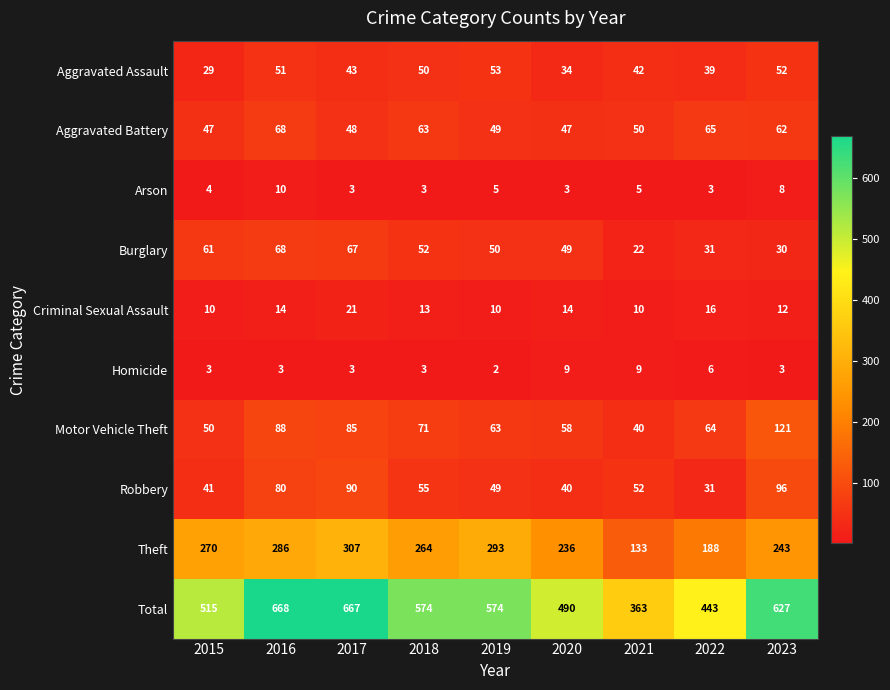

Is it true that Arson equals 5 at 2021?

True